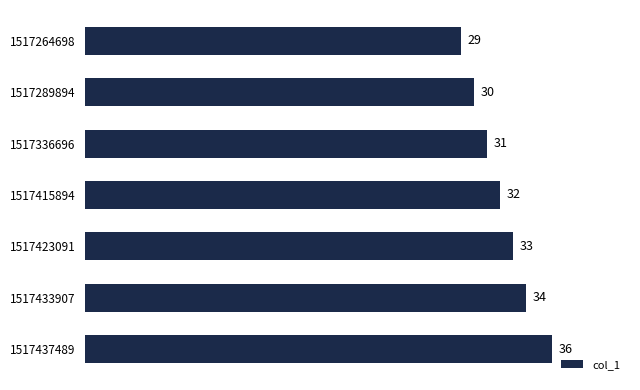

What is the greatest value displayed?

36